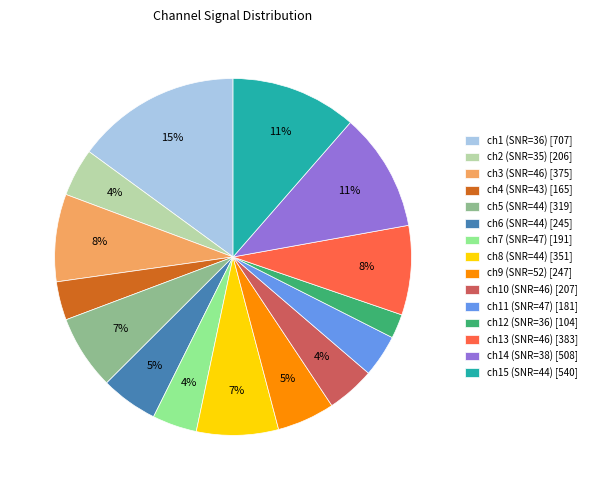

Count the number of slices in the pie.

15